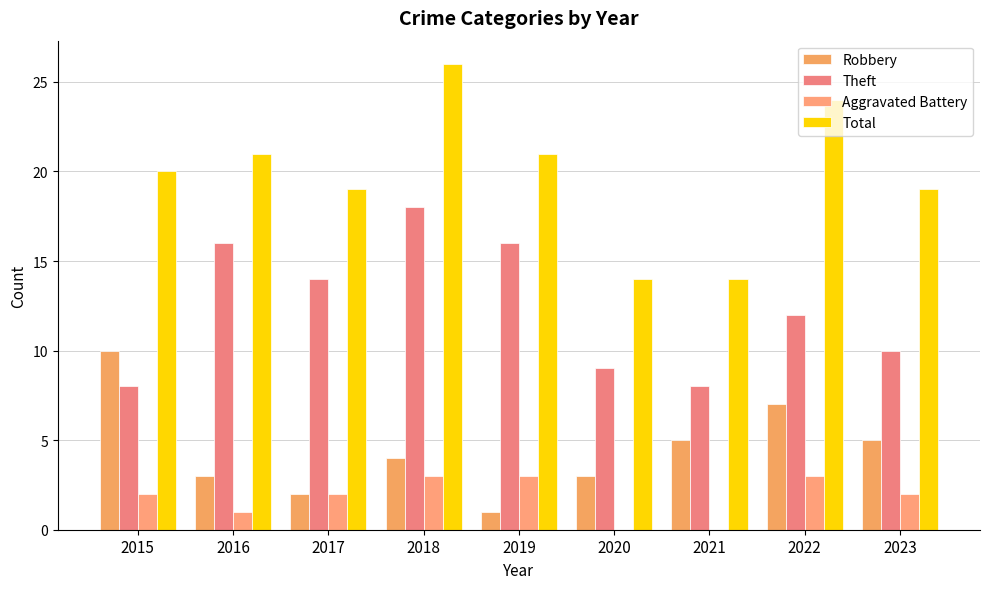

Is it true that Theft equals 14 at 2021?

False